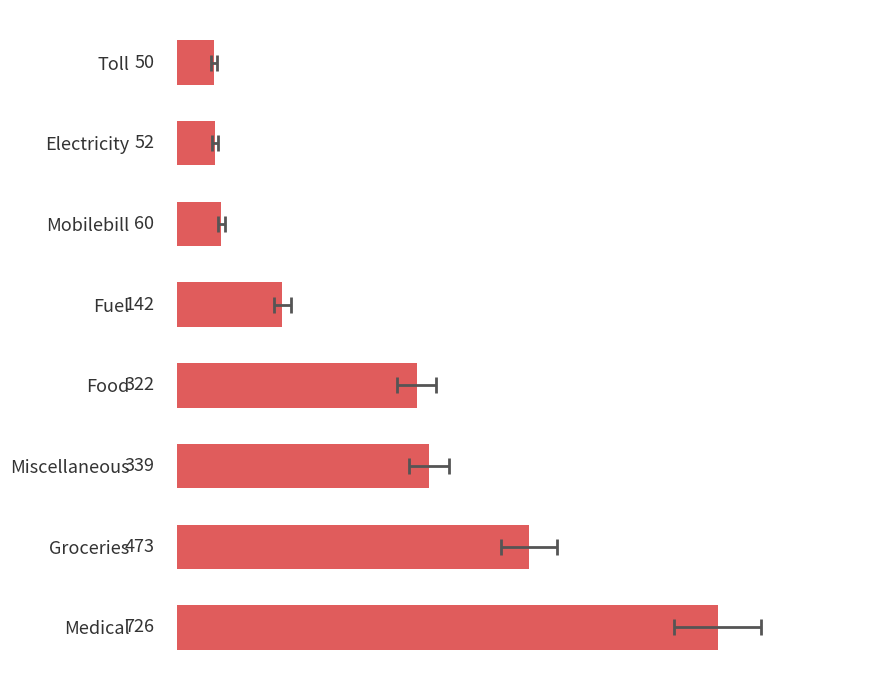

True or false: the data shows 485 at Food.

False